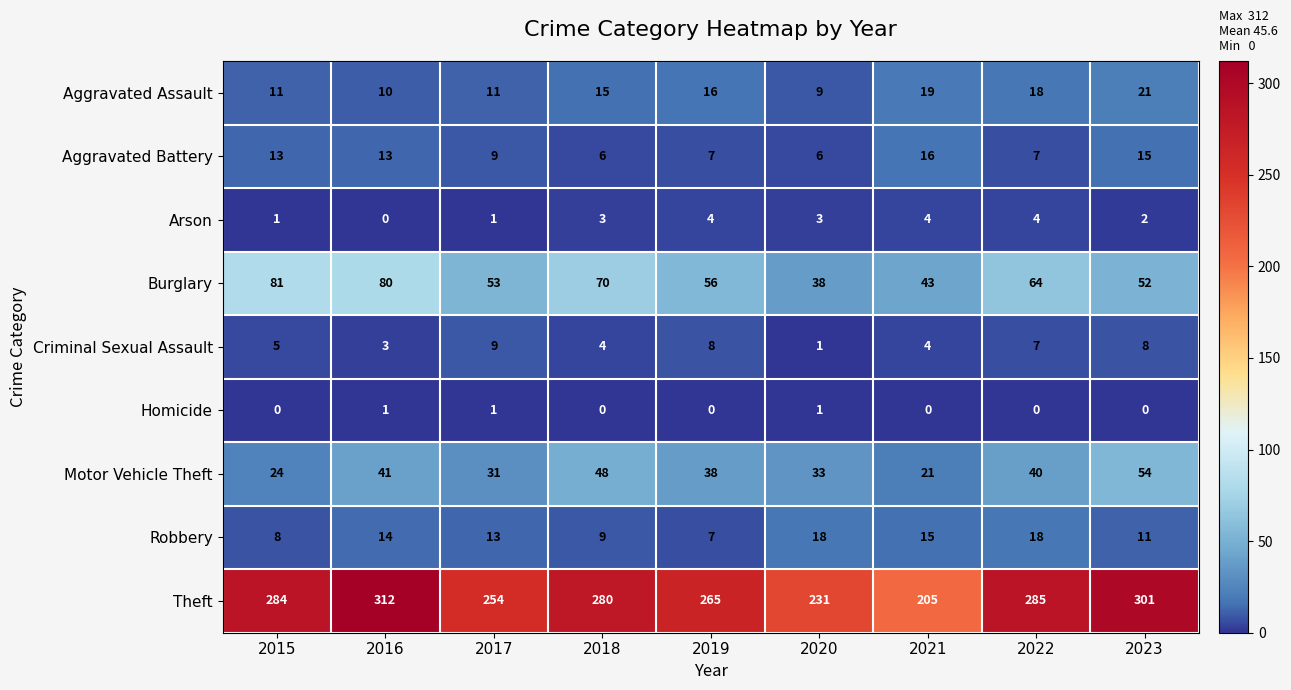

Read the Aggravated Assault value at 2015, to the nearest 5.

10